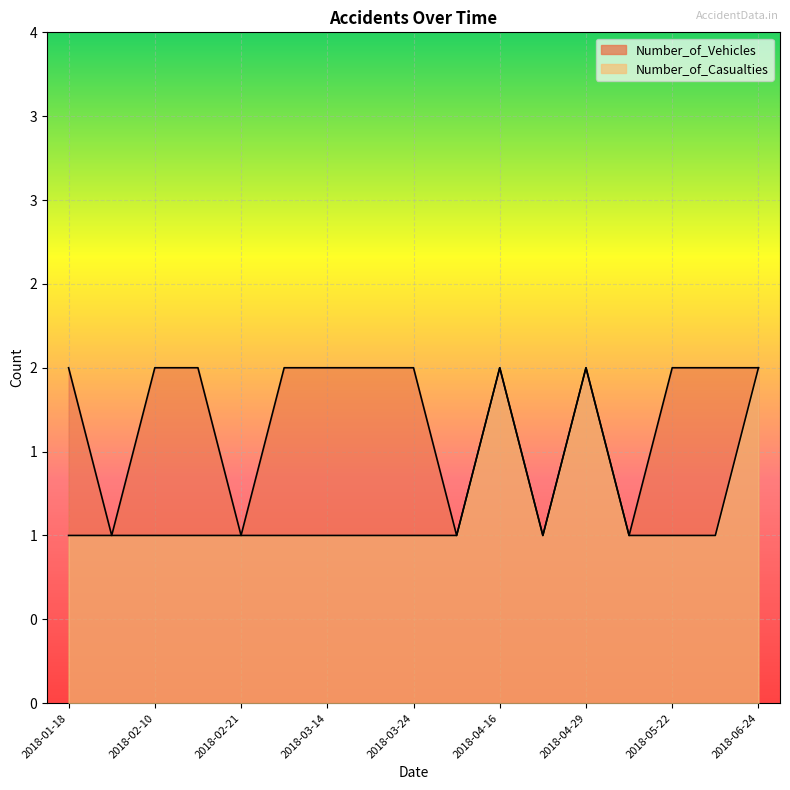

What are all the series names shown in the legend?

Number_of_Vehicles, Number_of_Casualties